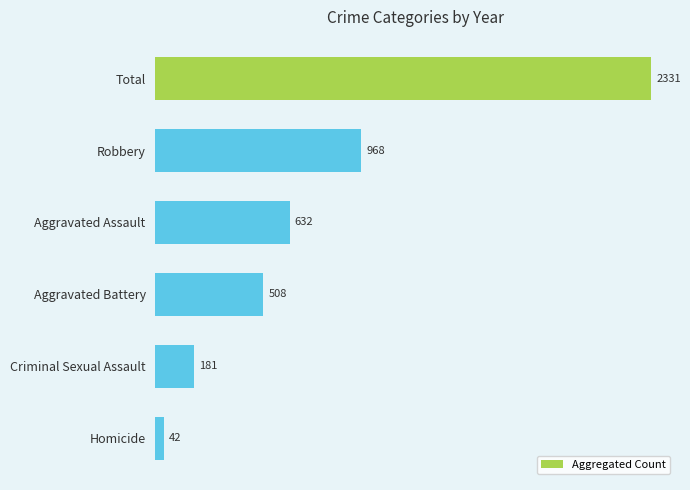

Where is the data nearest to the value 1186?

Robbery